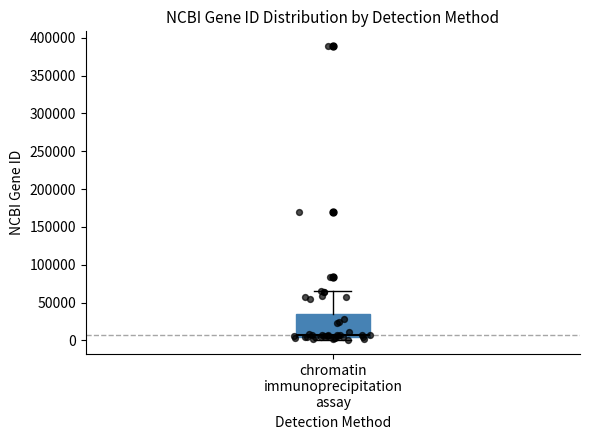

Where is the upper edge of the box for chromatin immunoprecipitation assay on the y-axis? The values are not printed on the chart, so give them approximately, as read against the axis.

35000